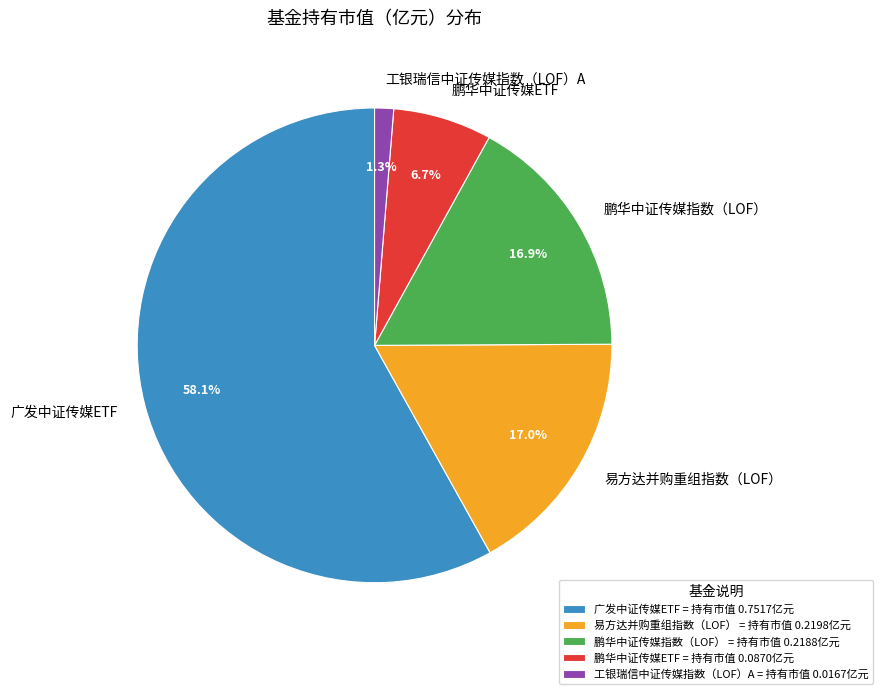

What is the largest slice in the pie chart?

广发中证传媒ETF